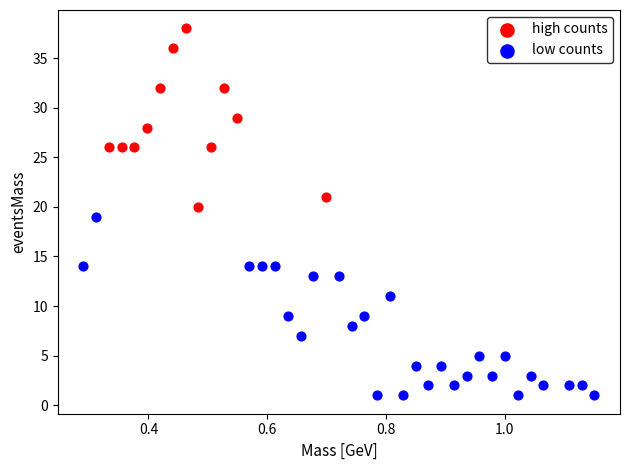

Which series reaches the maximum Y coordinate?

high counts